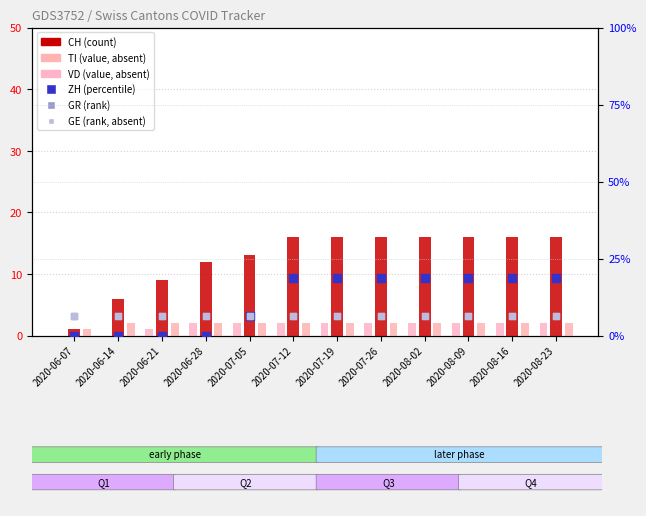

Which series has the widest spread of Y values?

ZH